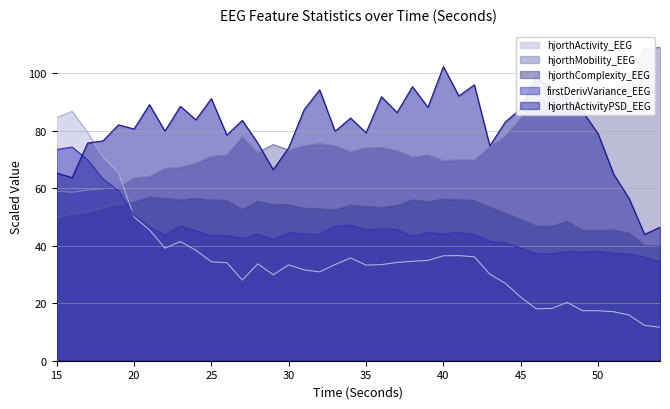

Where is hjorthMobility_EEG nearest to the value 83?

45